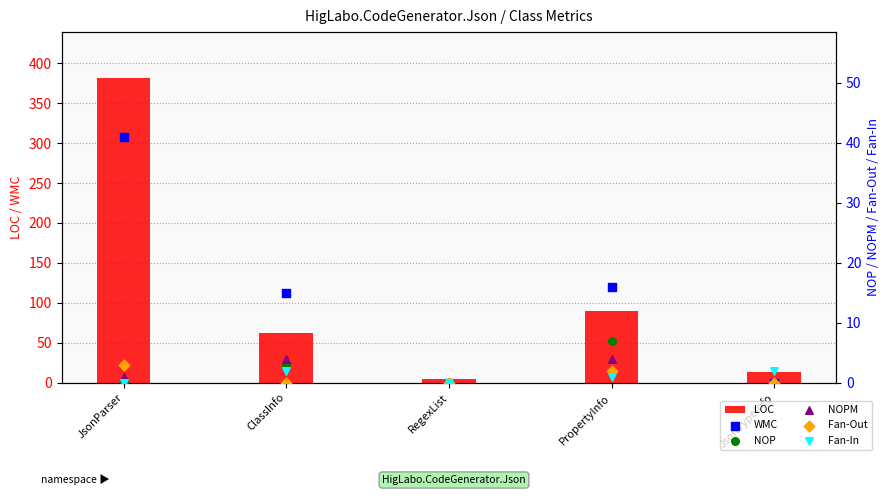

Which series reaches the minimum Y coordinate?

WMC